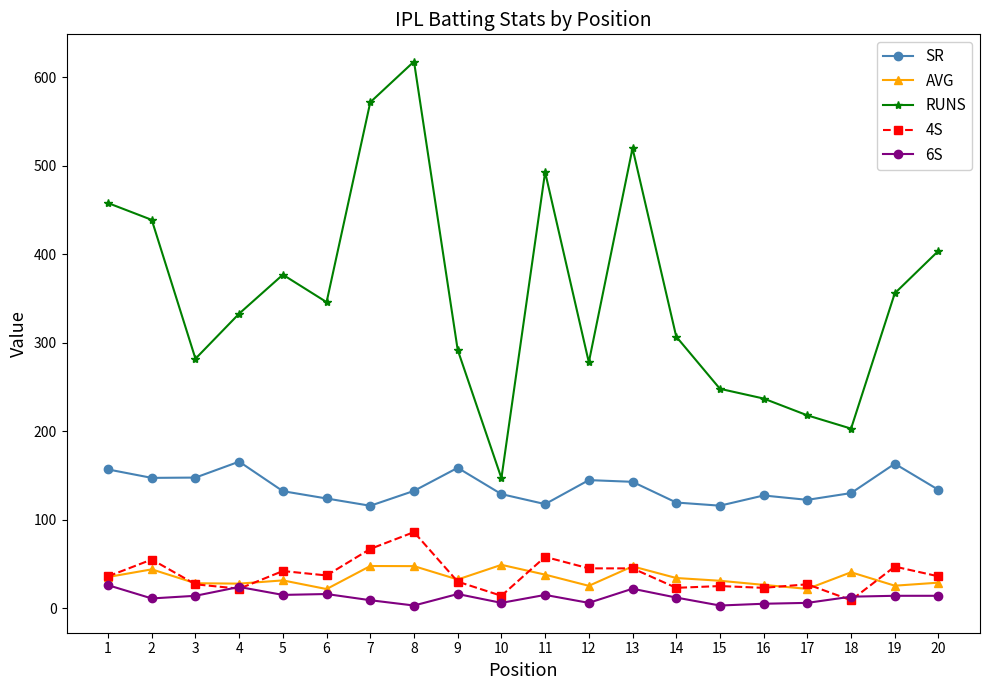

True or false: AVG has more than 1 points higher than both neighbors.

True